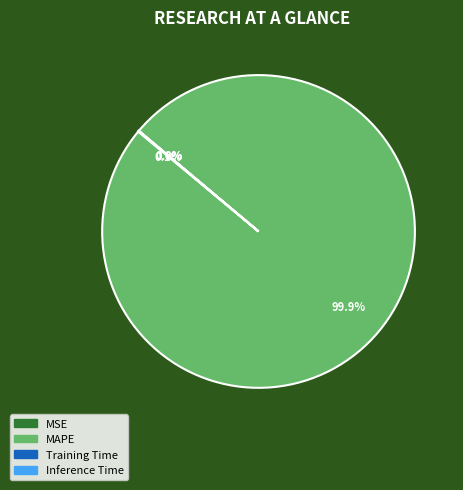

Is there any slice that represents more than half of the pie?

Yes